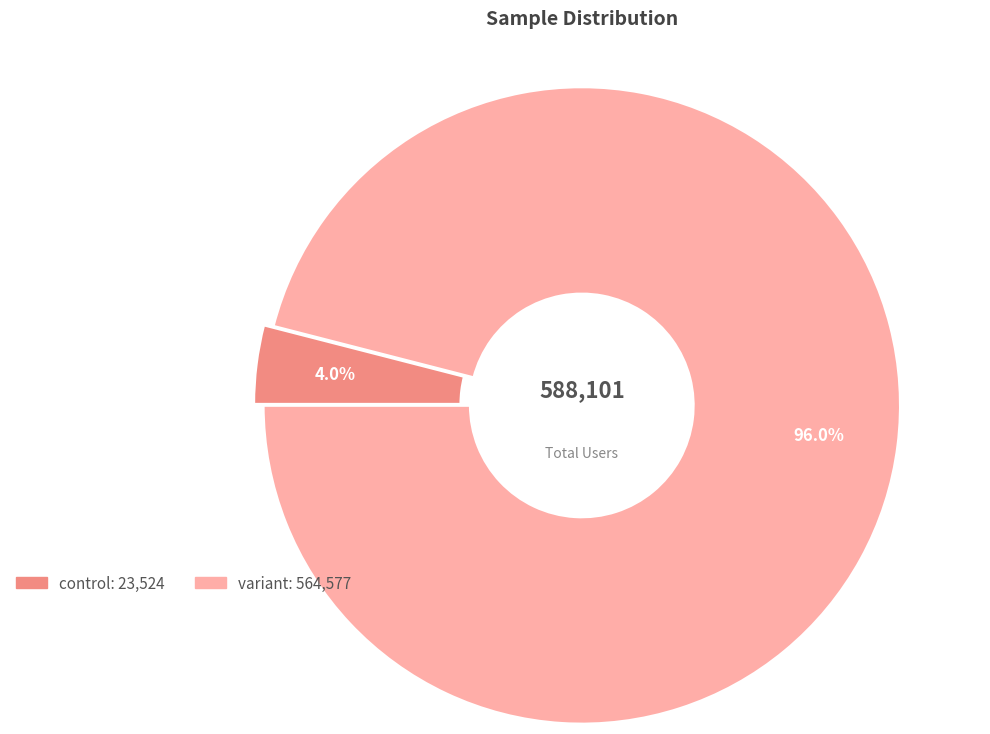

Which slice represents more than half of the pie?

variant